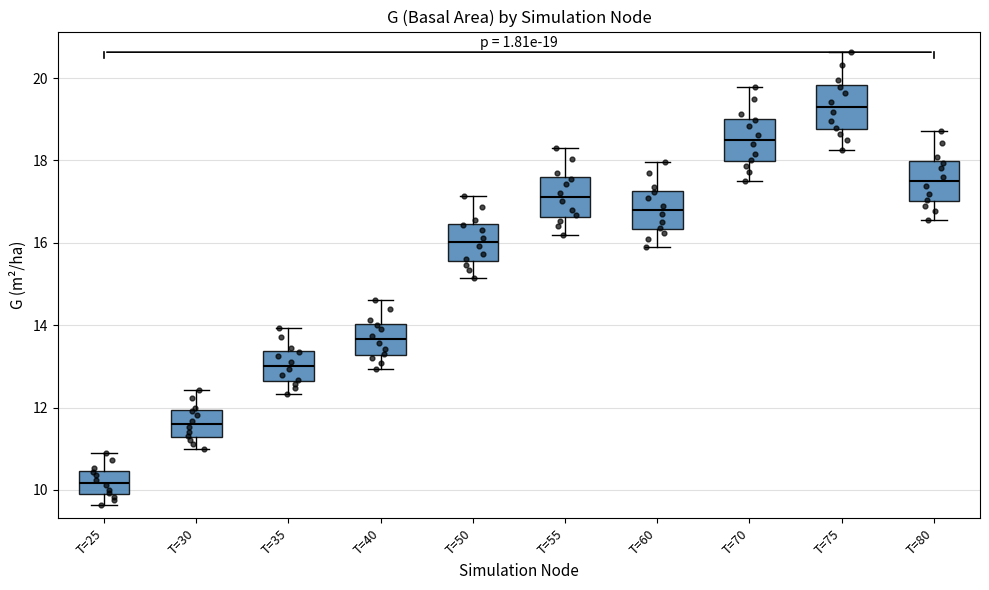

Which box's median line is the highest?

T=75